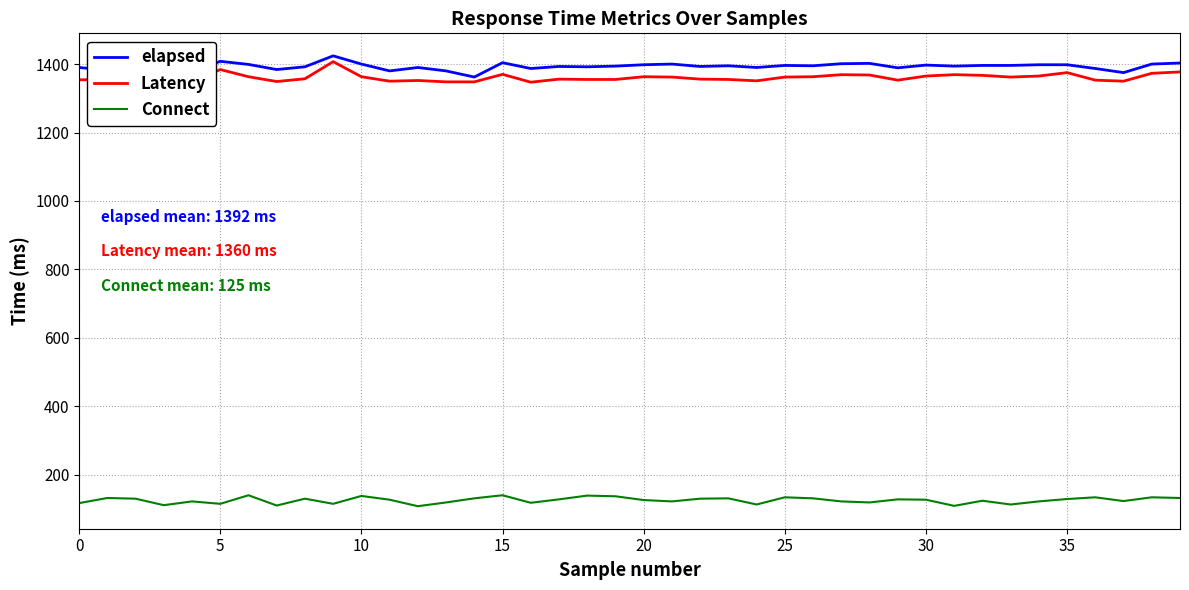

True or false: Connect and elapsed cross at least once.

False